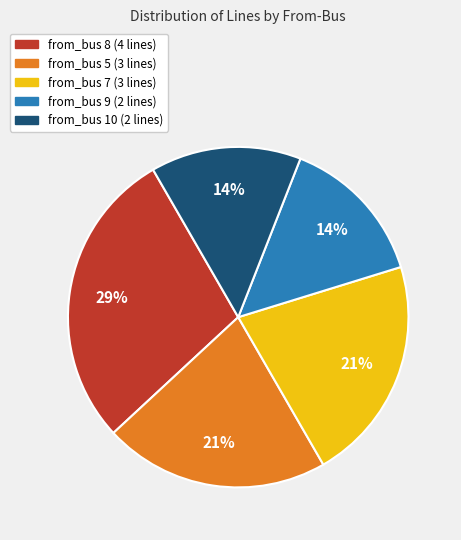

Is there any slice that represents more than half of the pie?

No